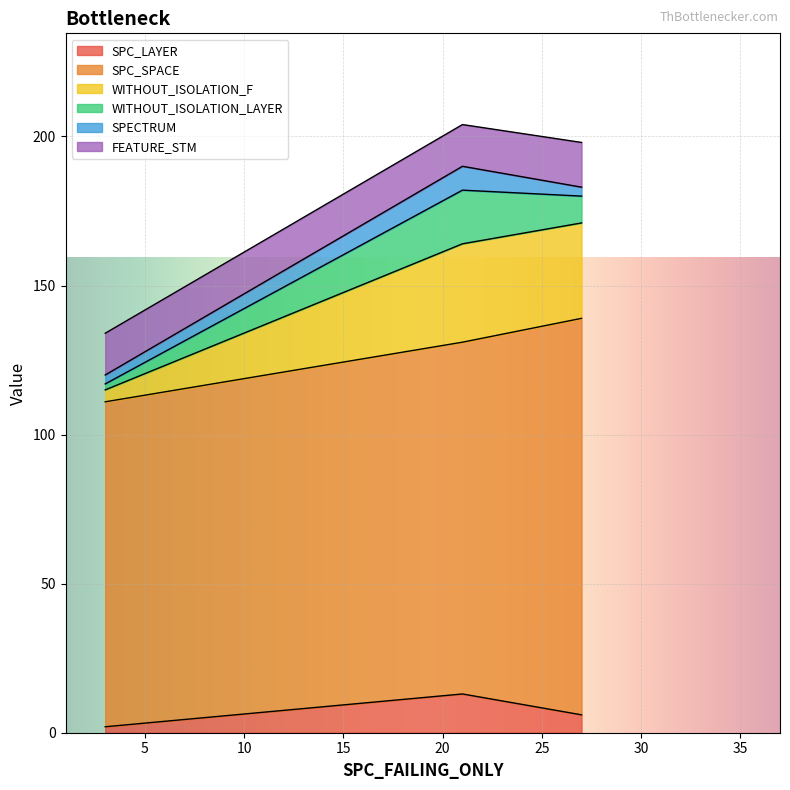

Does the chart display data point markers on the line(s)?

No